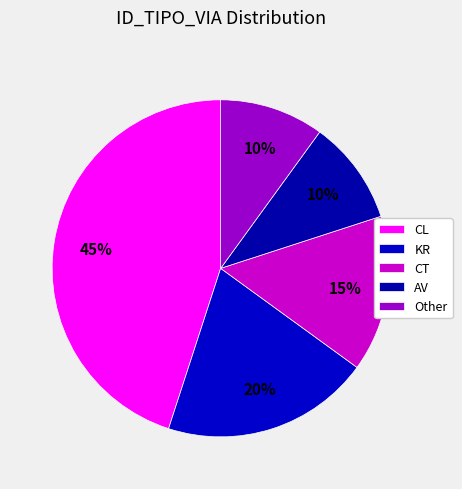

To the nearest percent, what portion does AV represent?

10%